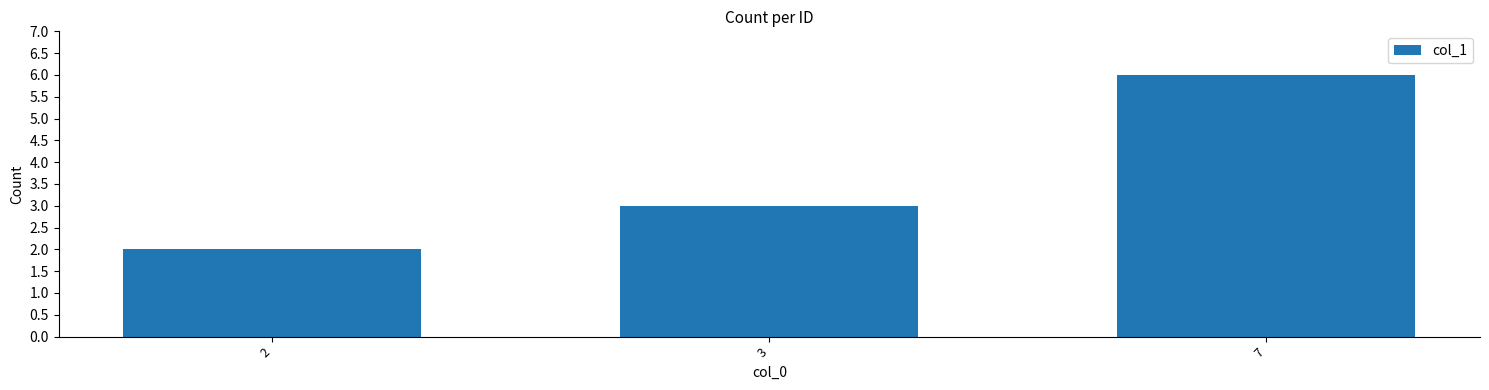

Reading left to right, list all the values displayed in this chart.

2	3	6